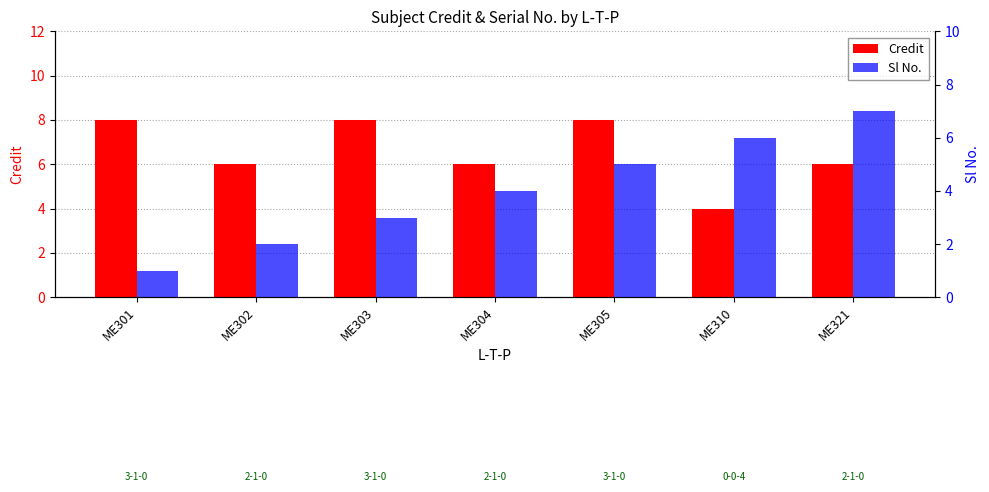

Between ME310 and ME321, which series saw the biggest shift?

Credit